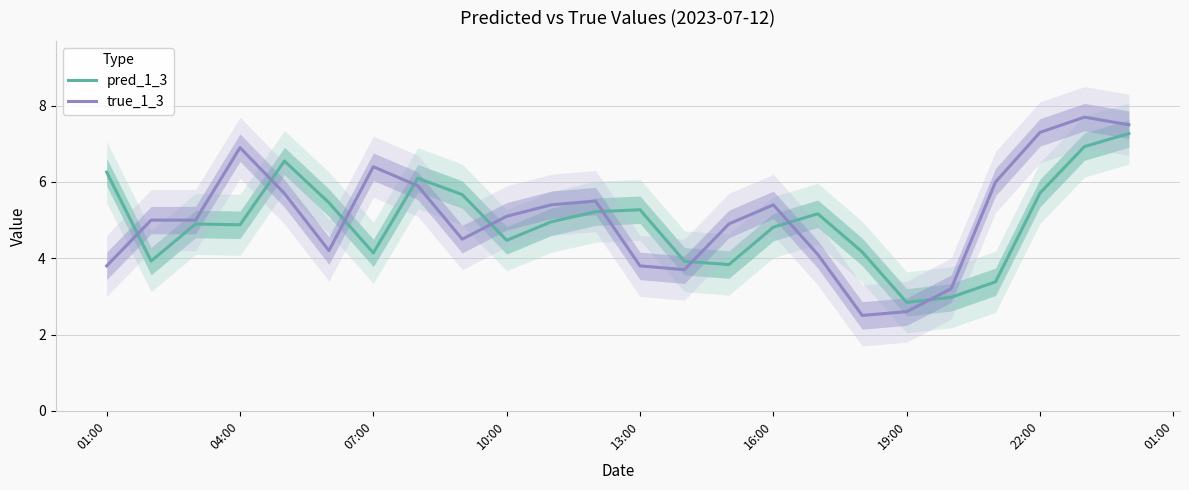

Which series has the largest range (max minus min)?

true_1_3